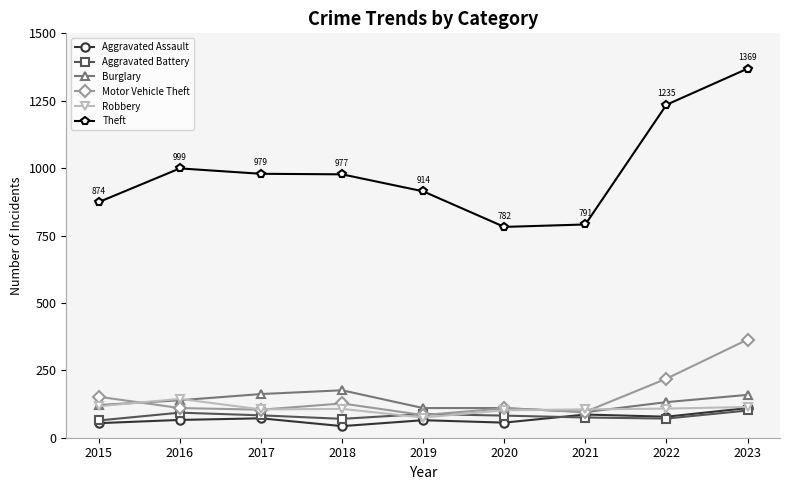

True or false: Theft and Aggravated Assault intersect in this chart.

False